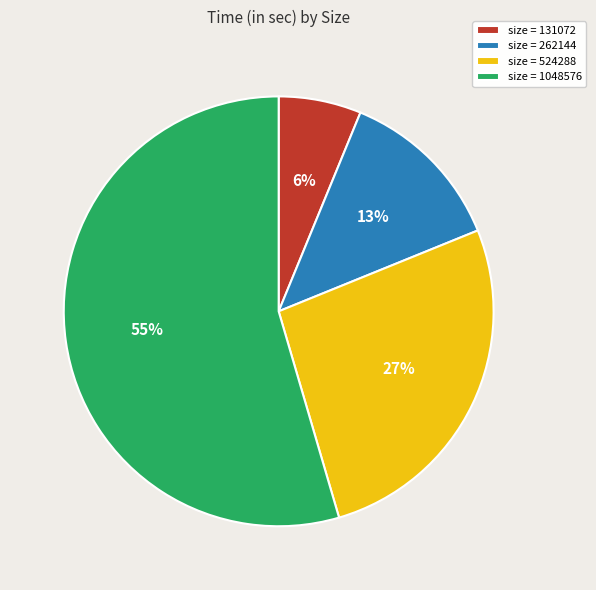

Which category accounts for the majority?

size = 1048576